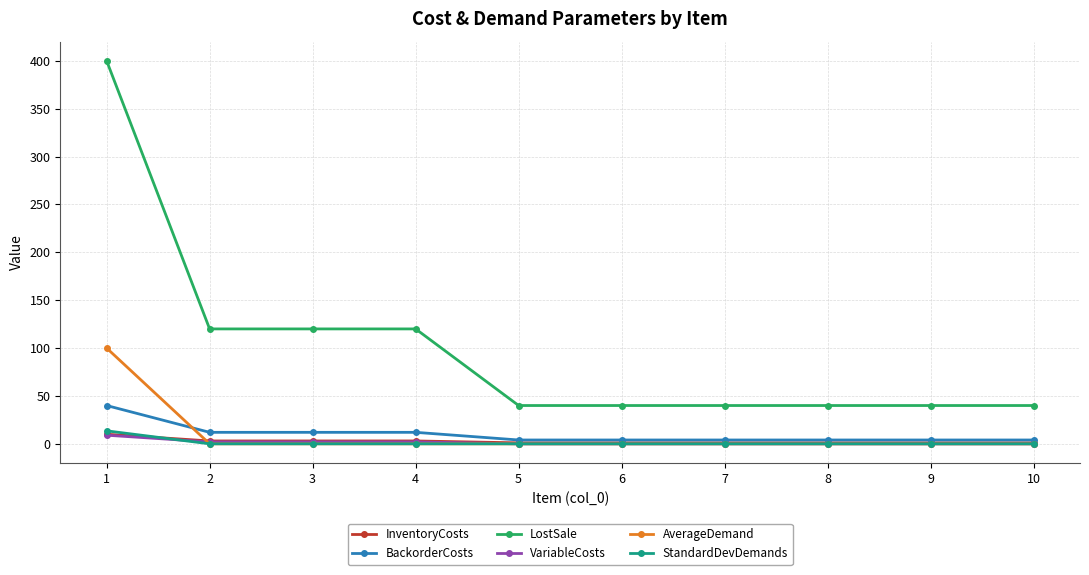

True or false: AverageDemand and BackorderCosts cross at least once.

True